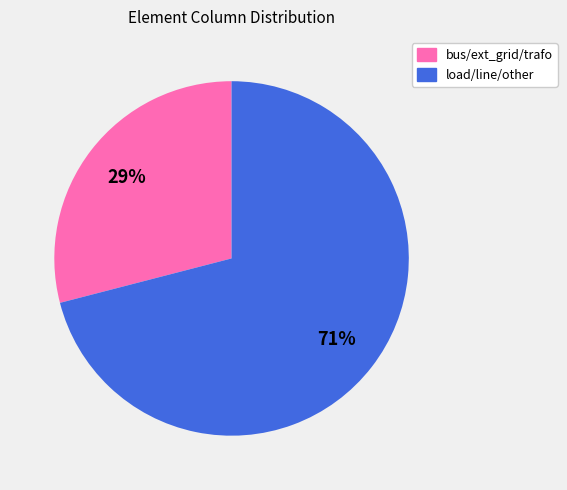

To the nearest percent, what is the average slice percentage?

50%